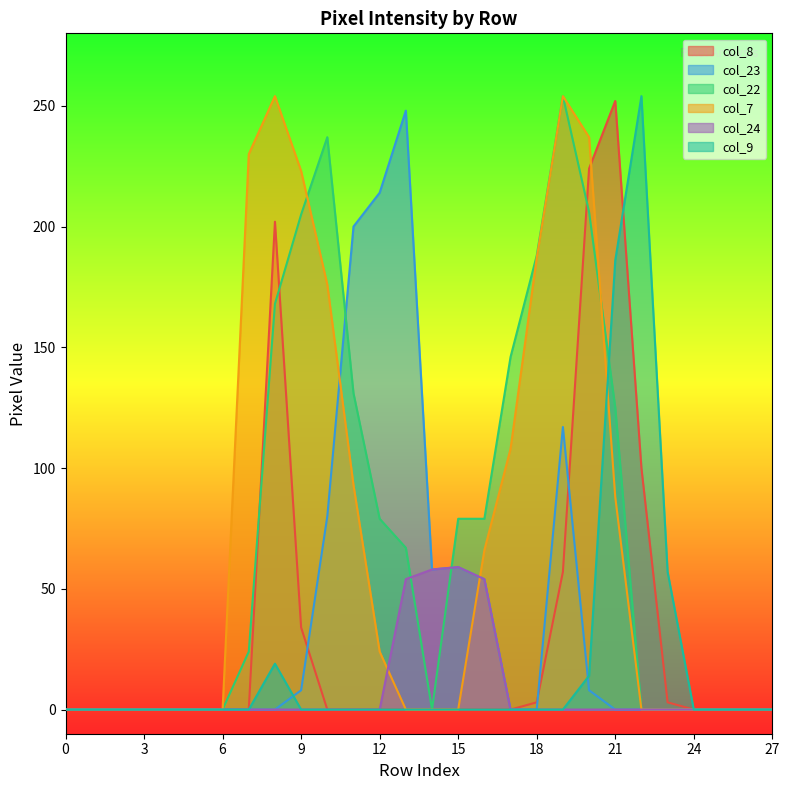

What is the average value of the col_7 series?

69